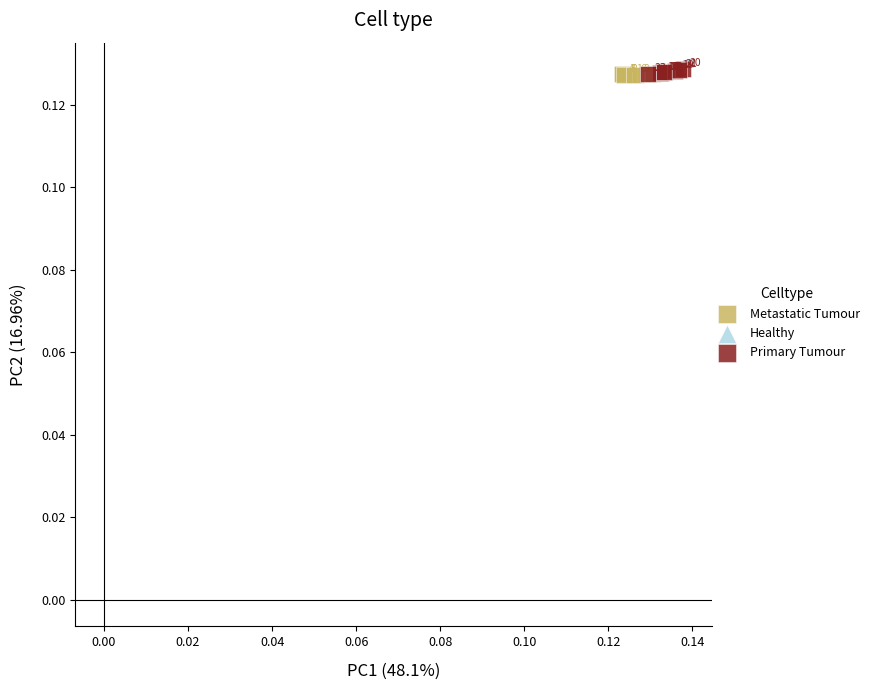

What are all the series names shown in the legend?

Metastatic Tumour, Healthy, Primary Tumour